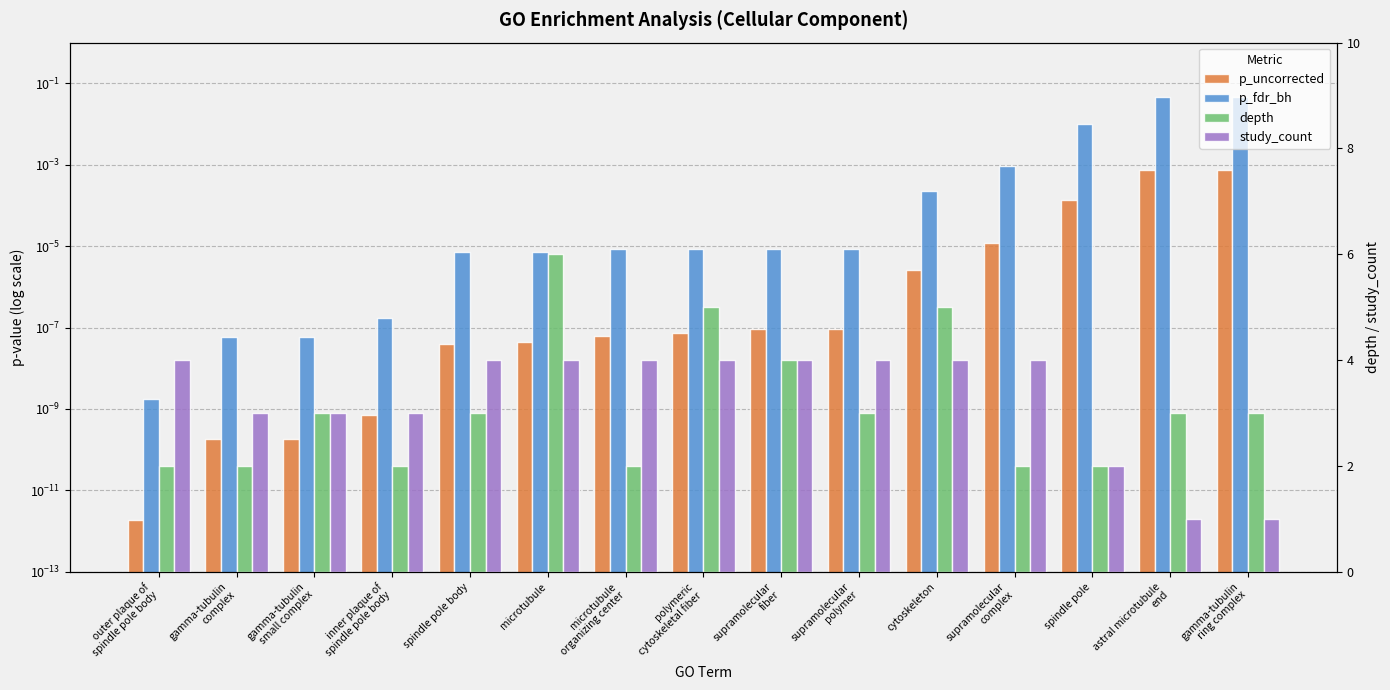

Reading left to right, extract all data points from this chart.

p_uncorrected: 0.0	0.0	0.0	0.0	0.0	0.0	0.0	0.0	0.0	0.0	0.0	0.0	0.0	0.0	0.0
p_fdr_bh: 0.0	0.0	0.0	0.0	0.0	0.0	0.0	0.0	0.0	0.0	0.0	0.0	0.0	0.0	0.0
depth: 2.0	2.0	3.0	2.0	3.0	6.0	2.0	5.0	4.0	3.0	5.0	2.0	2.0	3.0	3.0
study_count: 4.0	3.0	3.0	3.0	4.0	4.0	4.0	4.0	4.0	4.0	4.0	4.0	2.0	1.0	1.0